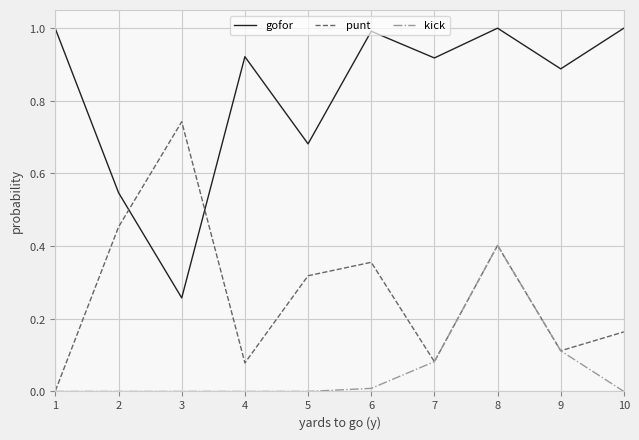

Is this an area chart (filled region under the line)?

No